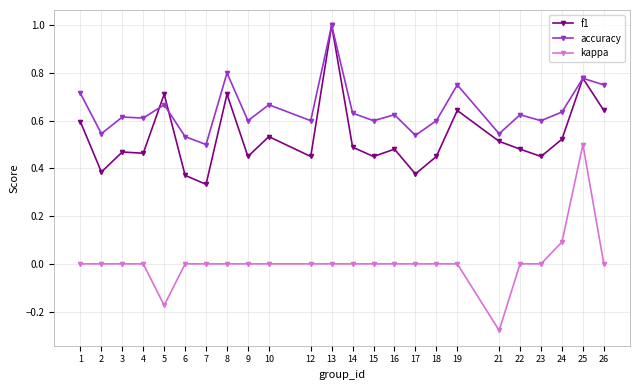

Count the number of categories in the chart.

24